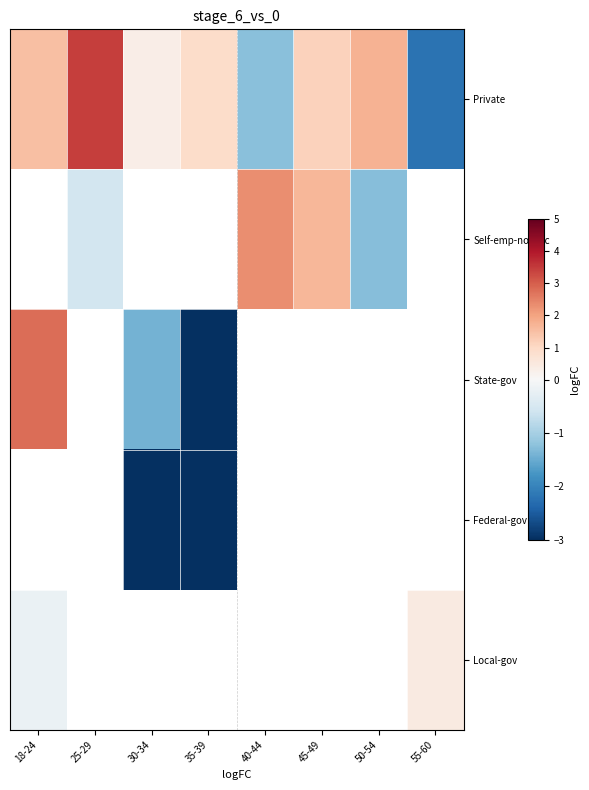

What is the difference between the maximum and minimum values in the State-gov series?

5.8